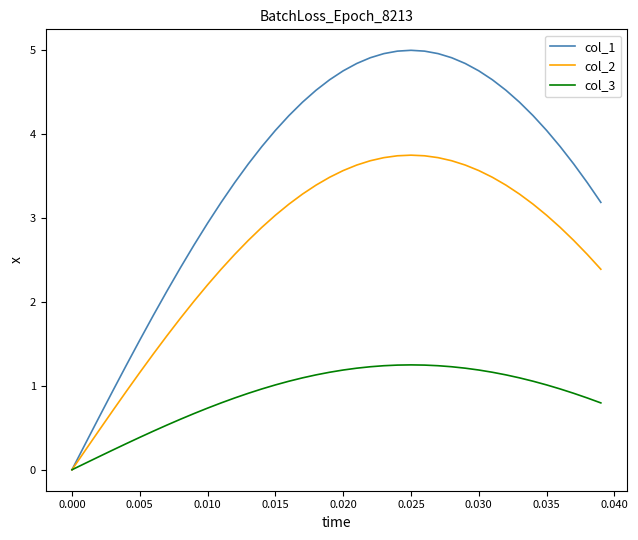

What is the sum of all col_3 values?

35.6